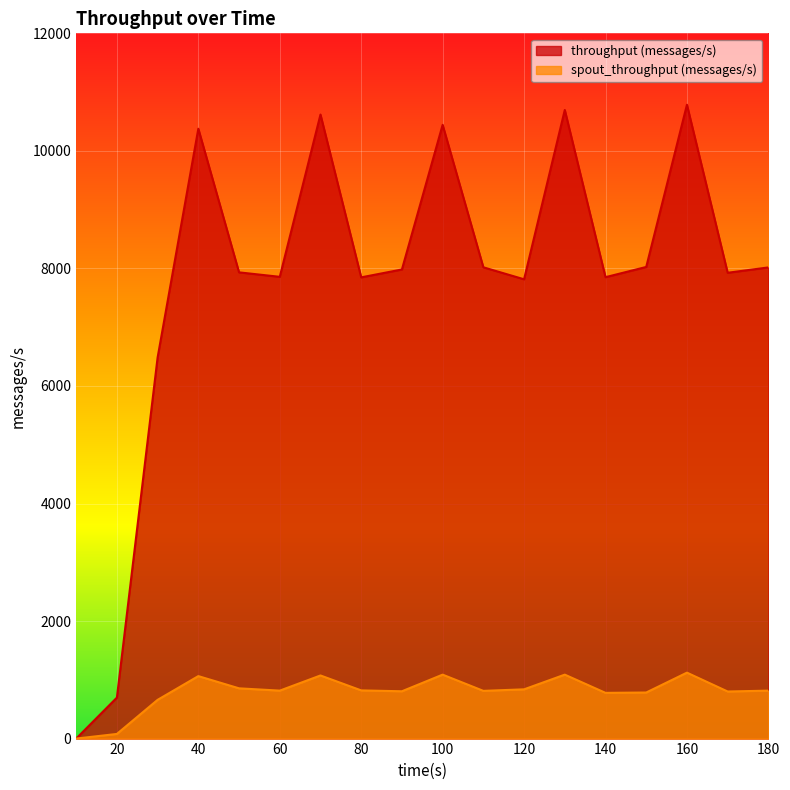

Reading right to left, what are all the values shown in this chart?

throughput (messages/s): 180=8017	170=7926	160=10785	150=8025	140=7851	130=10696	120=7815	110=8019	100=10443	90=7982	80=7848	70=10618	60=7857	50=7933	40=10377	30=6484	20=697	10=0
spout_throughput (messages/s): 180=816	170=801	160=1122	150=784	140=778	130=1088	120=838	110=812	100=1088	90=805	80=820	70=1074	60=816	50=855	40=1063	30=659	20=79	10=0